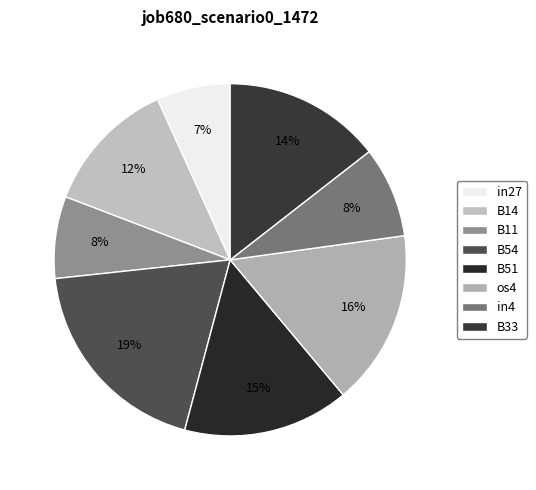

Which slice is the largest?

B54